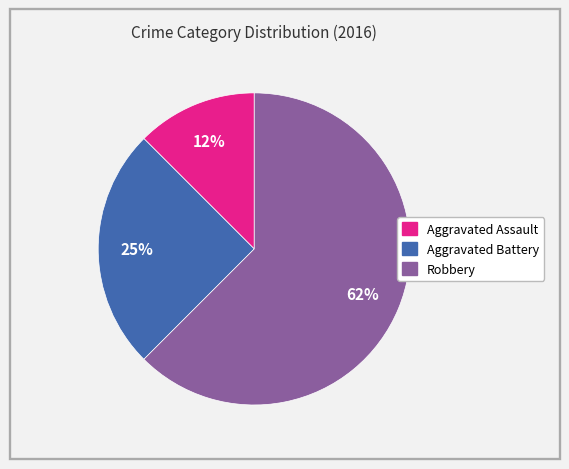

What percentage is the Aggravated Battery slice, to the nearest percent?

25%